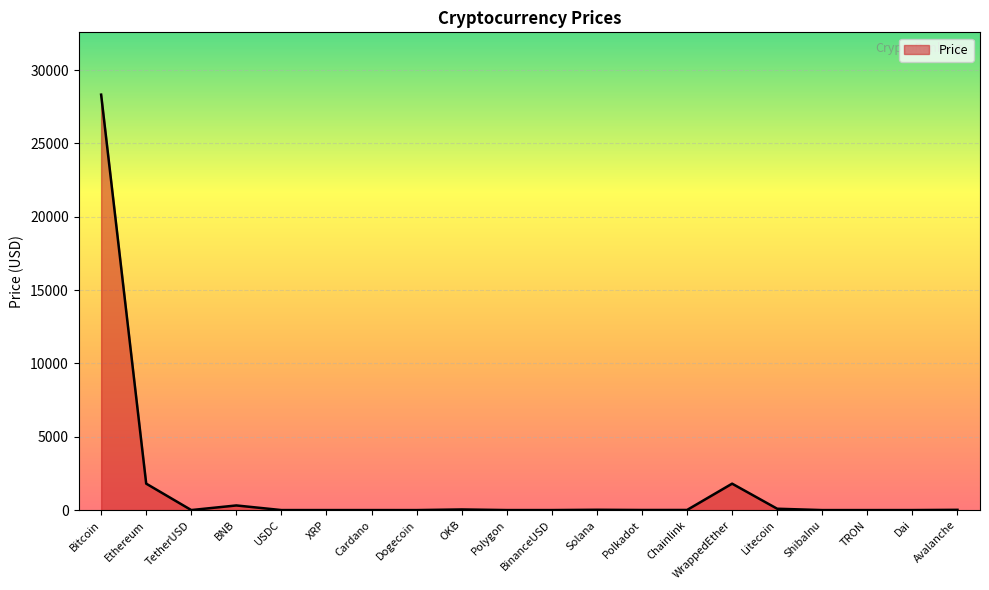

What is the change in value from BNB to Dai?

-315.1